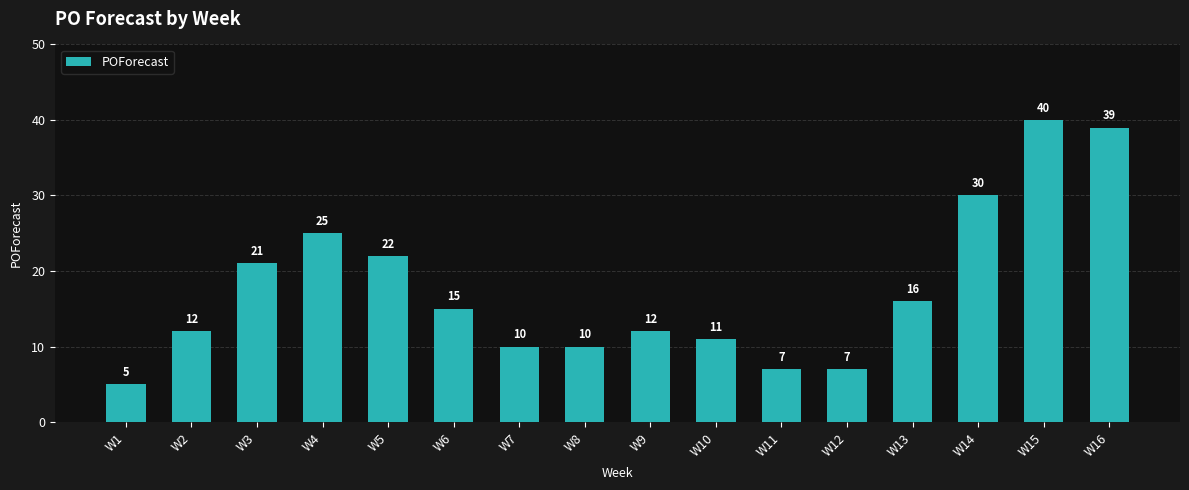

The chart shows a value of 11 at W10. True or false?

True